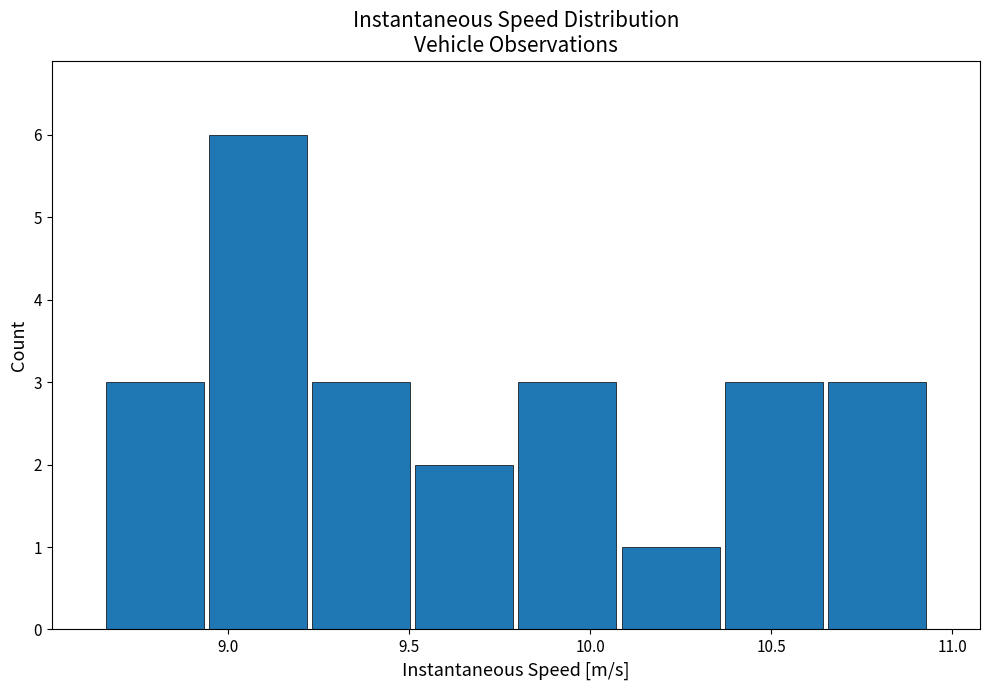

Reading left to right, transcribe this chart: for each bar, give the range it covers on the x-axis and its height. Neither the bar edges nor the heights are printed on the chart, so give them approximately, as read against the axes.

8.65 to 8.95: 3
8.95 to 9.25: 6
9.25 to 9.50: 3
9.50 to 9.80: 2
9.80 to 10.10: 3
10.10 to 10.35: 1
10.35 to 10.65: 3
10.65 to 10.95: 3